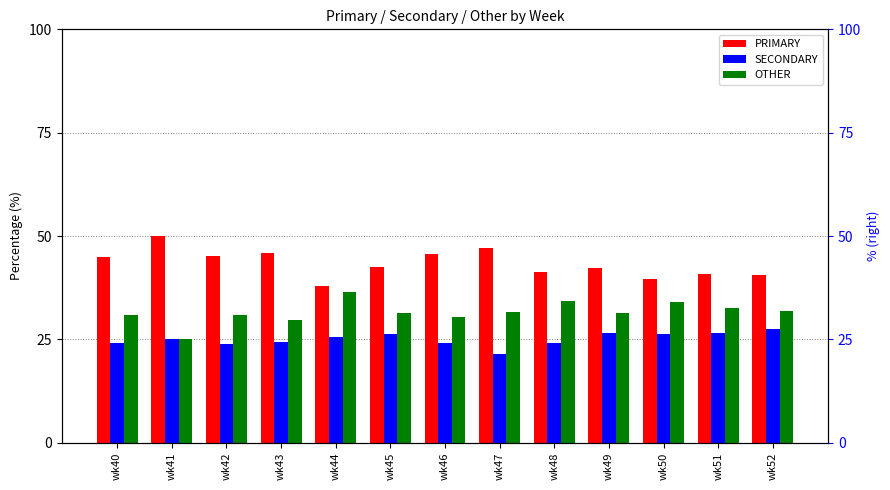

Rank the series by their average value, from highest to lowest.

PRIMARY, OTHER, SECONDARY